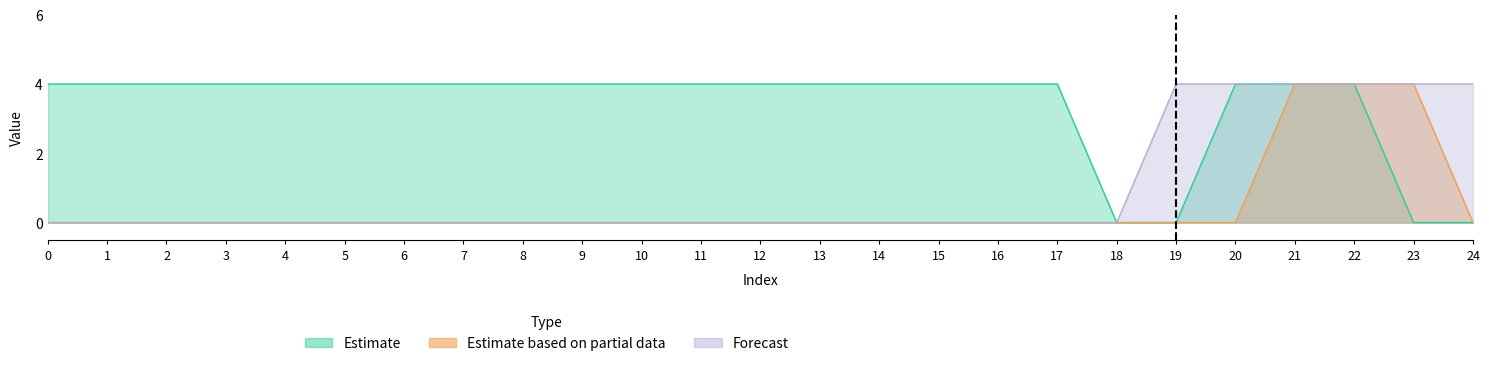

True or false: Partial_upper has a value of 0 at 7.

True